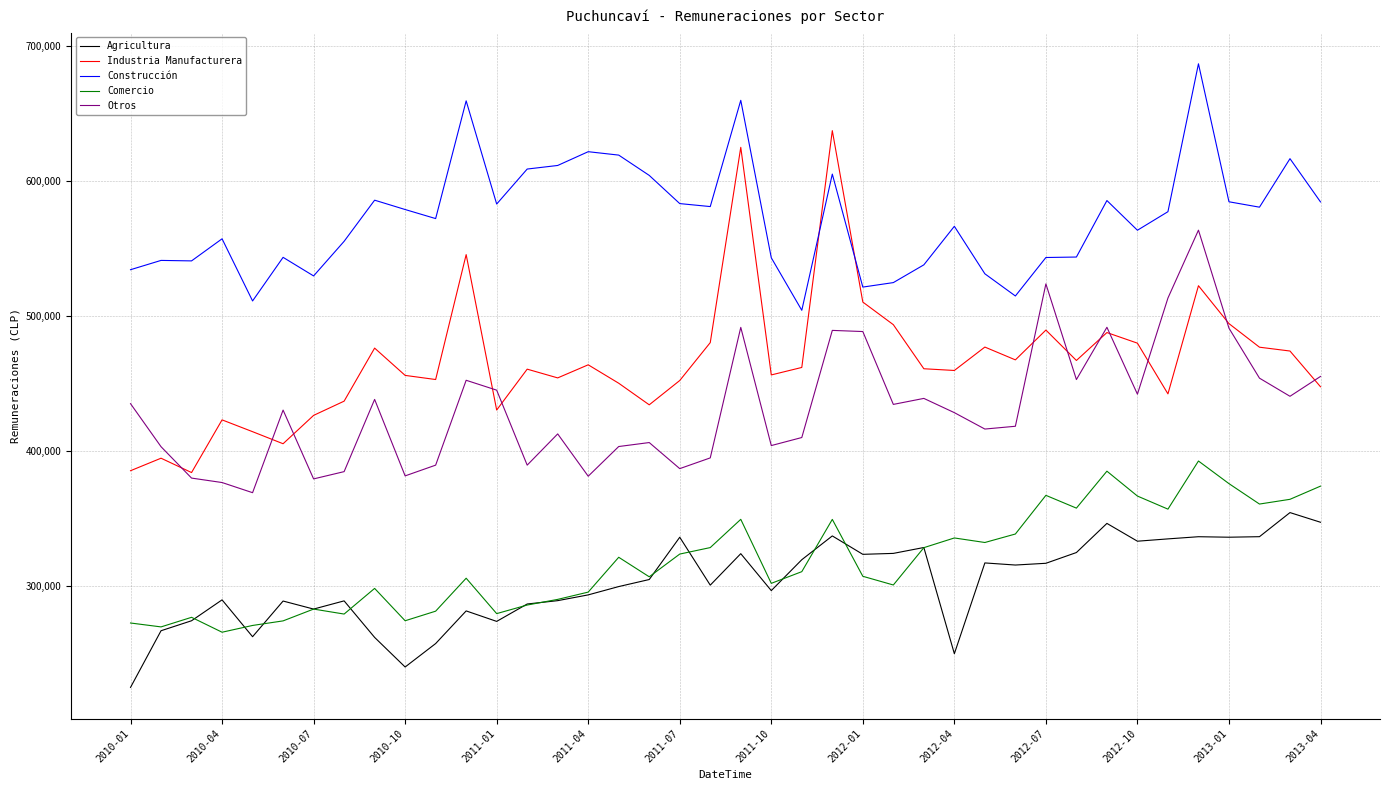

What are all the series names shown in the legend?

Agricultura, Industria Manufacturera, Construcción, Comercio, Otros